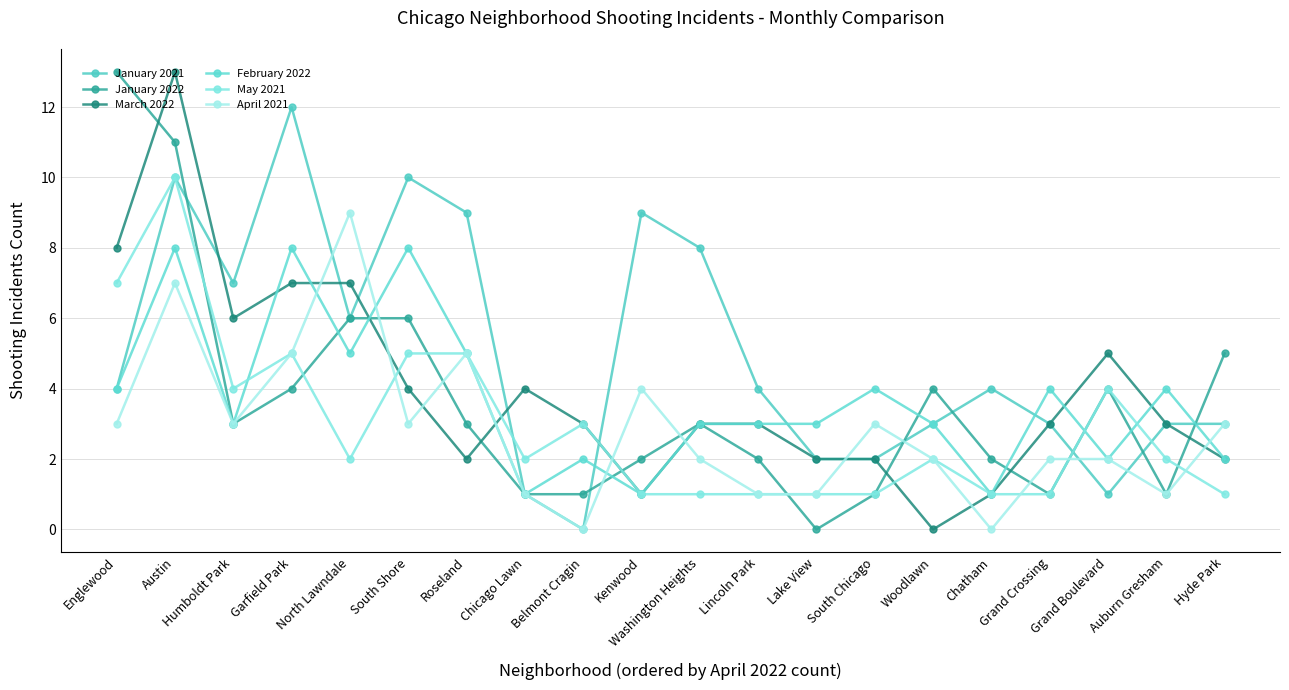

What is the label of the 13th point from the left?

Lake View